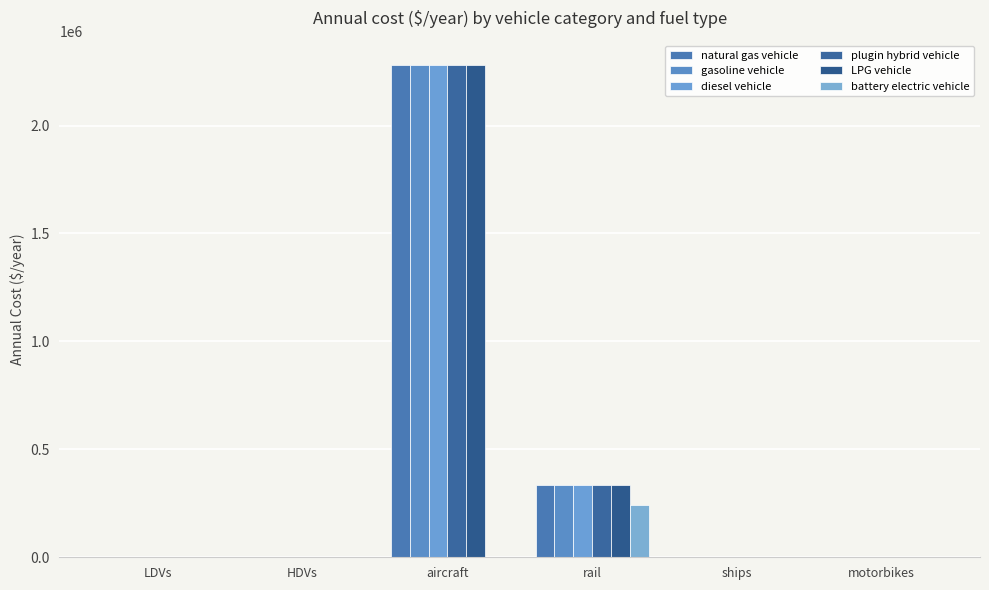

The diesel vehicle series shows 1146.6 at LDVs. True or false?

True